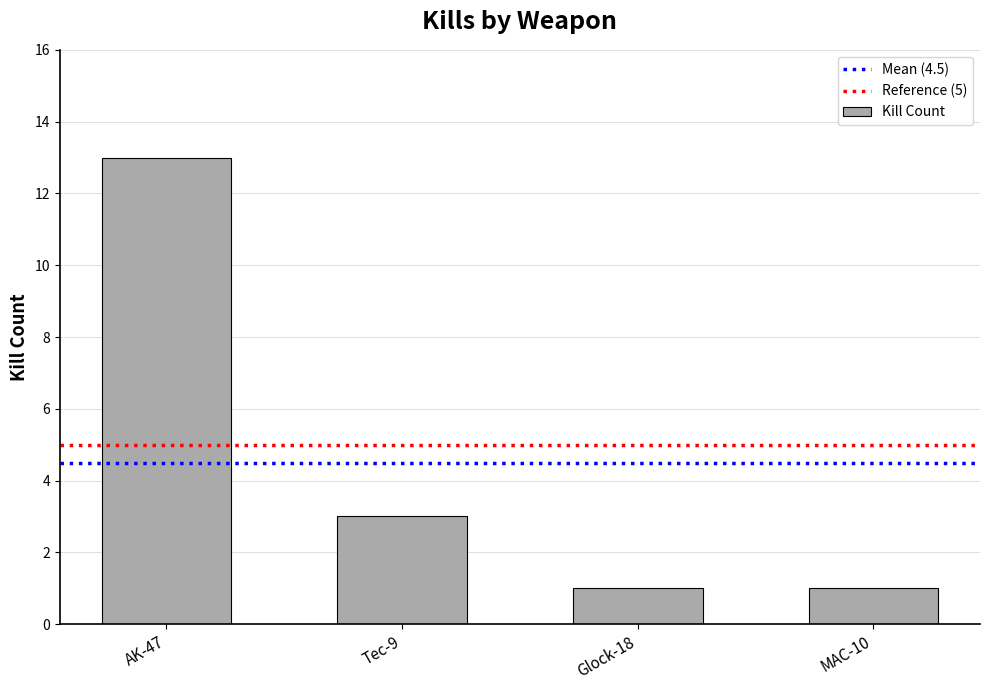

Does the chart contain stacked bars?

No